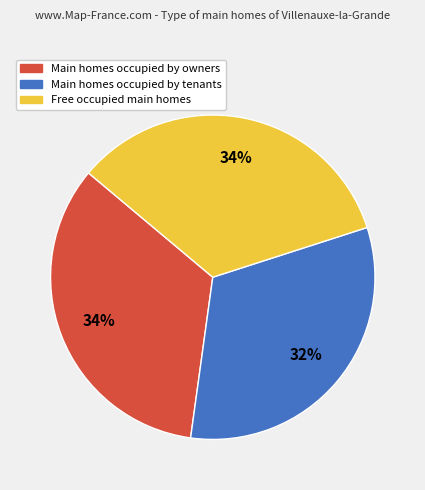

Is there a majority slice in this chart?

No